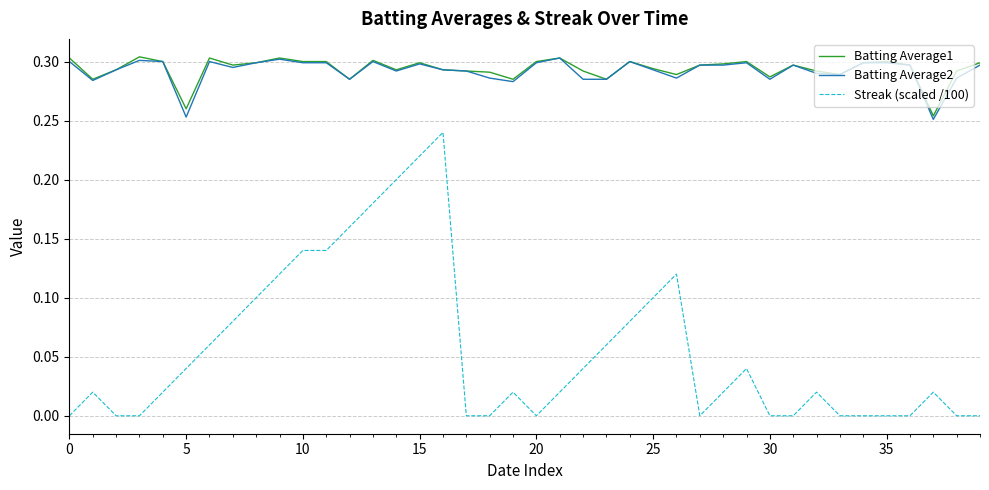

How many Batting Average2 values are between 0 and 1?

40